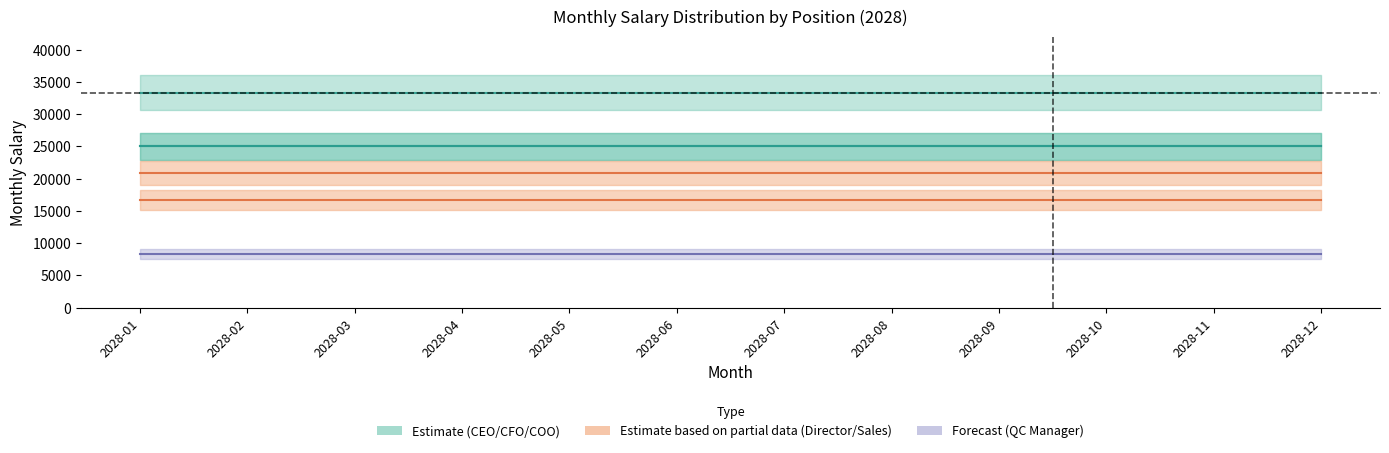

True or false: CFO and CEO cross at least once.

False